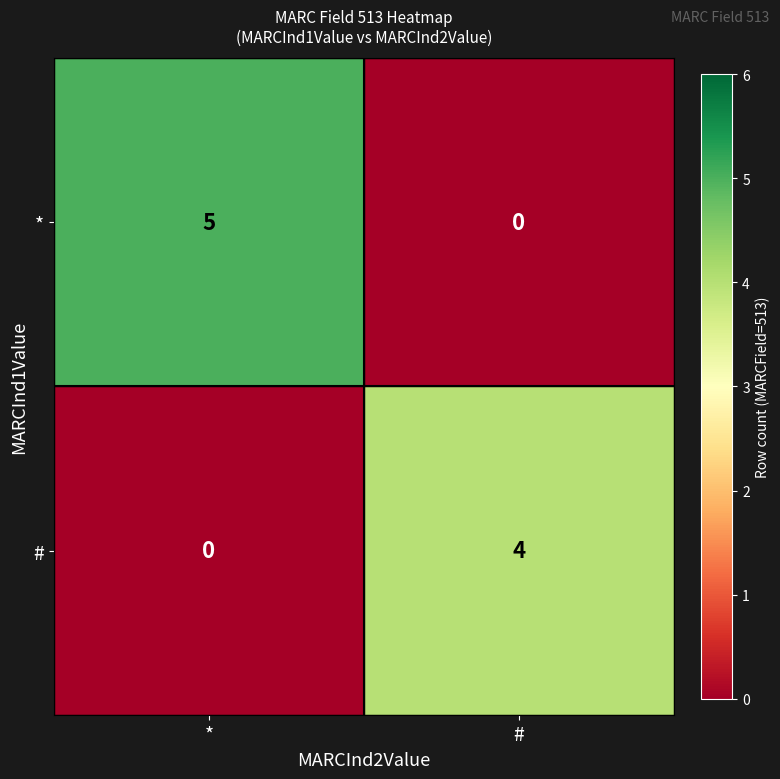

Which series has the largest total across all categories?

*